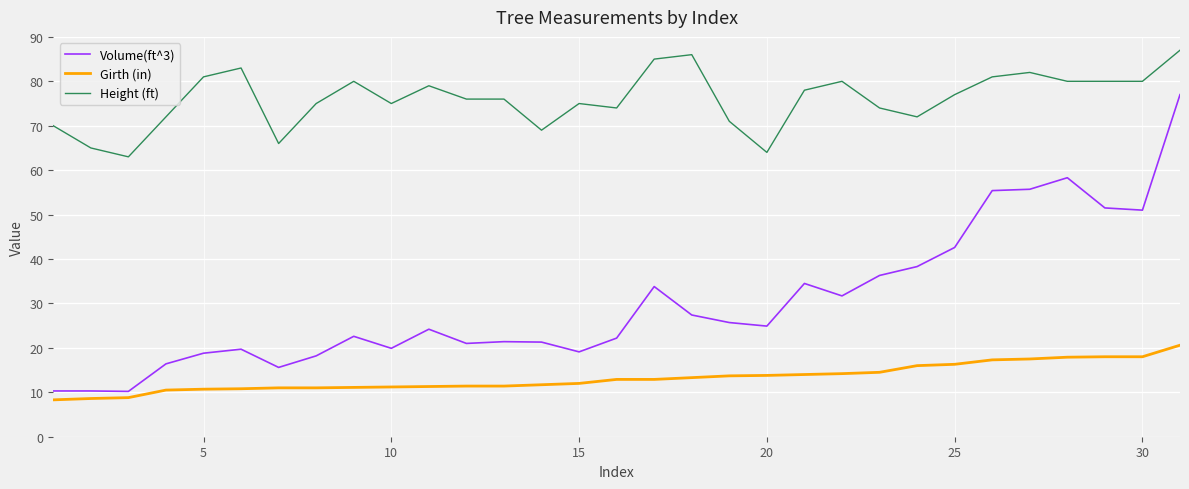

Rank the series by their maximum value, from highest to lowest.

Height (ft), Volume(ft^3), Girth (in)